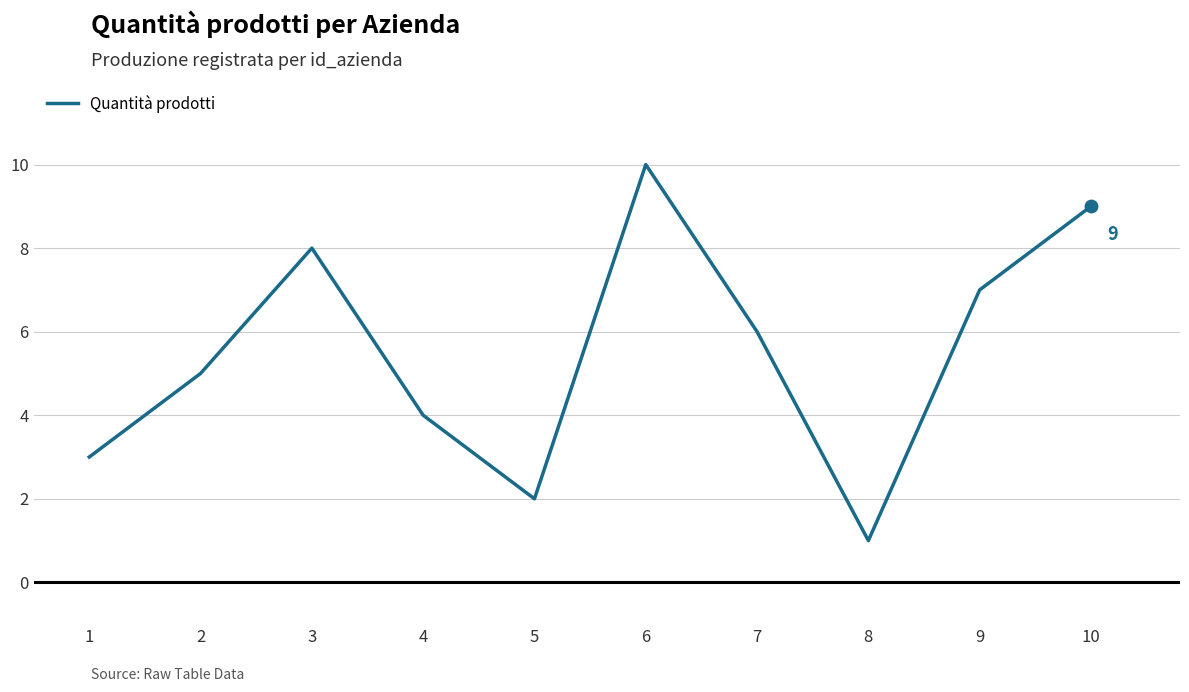

Between 8 and 9, which is larger?

9